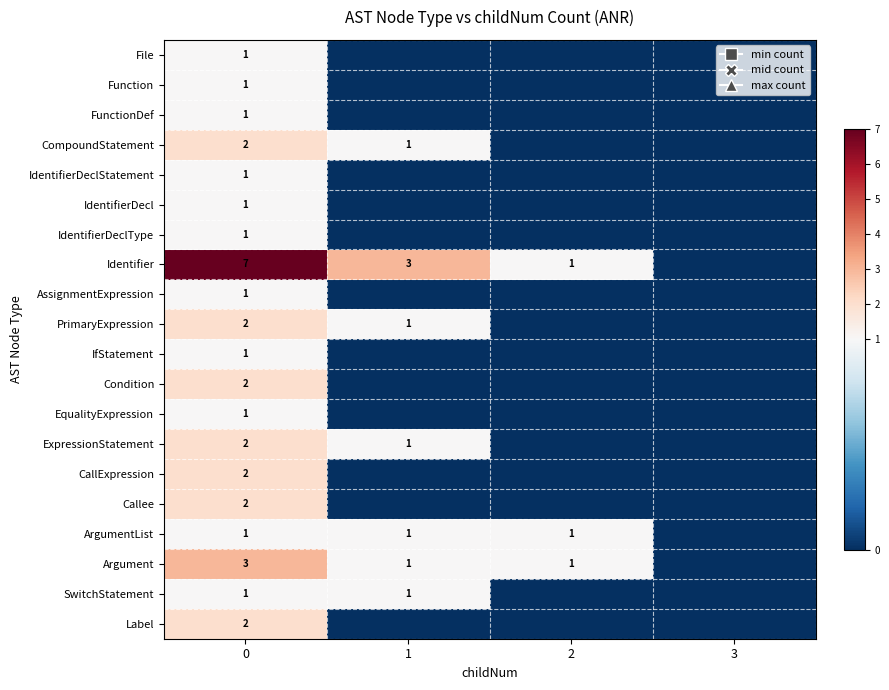

True or false: ExpressionStatement has a value of 2 at 0.

True